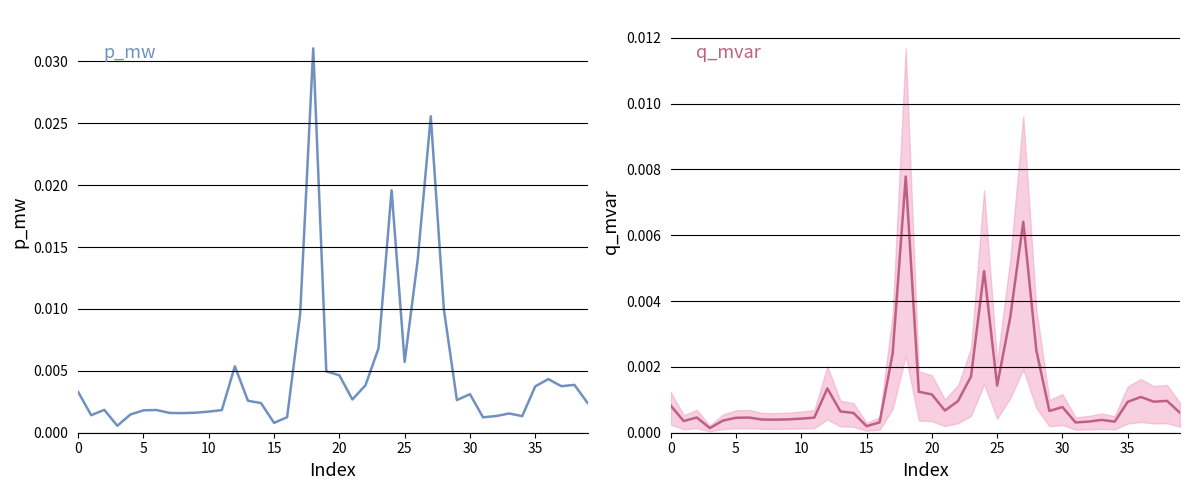

Which series has the largest total across all categories?

p_mw